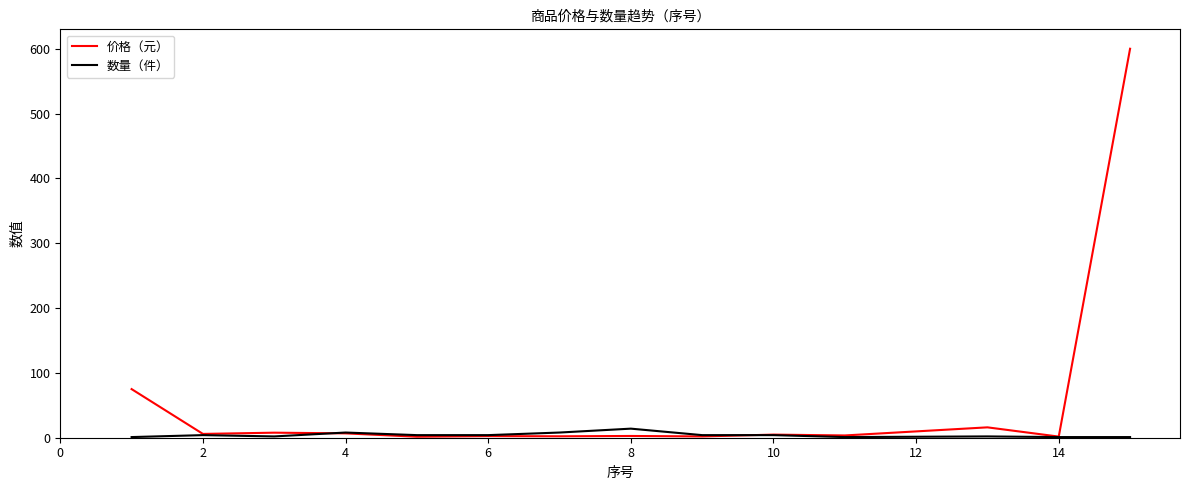

Which series has the largest total across all categories?

价格（元）